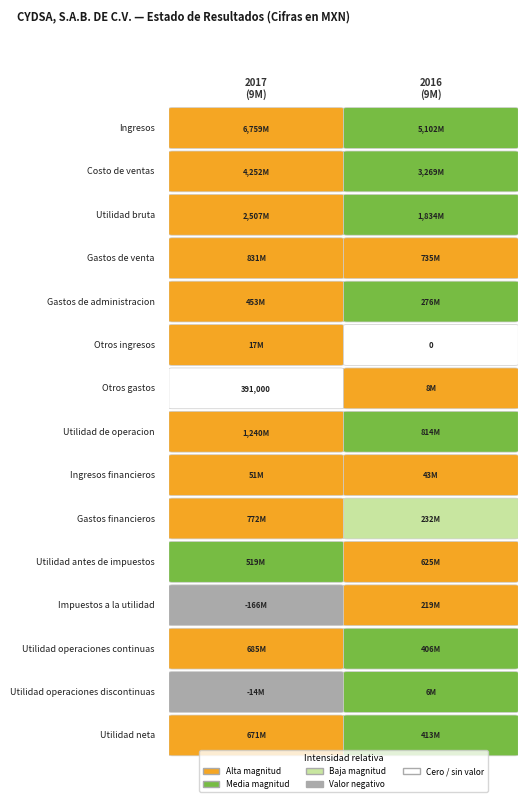

How many series are shown in this chart?

15